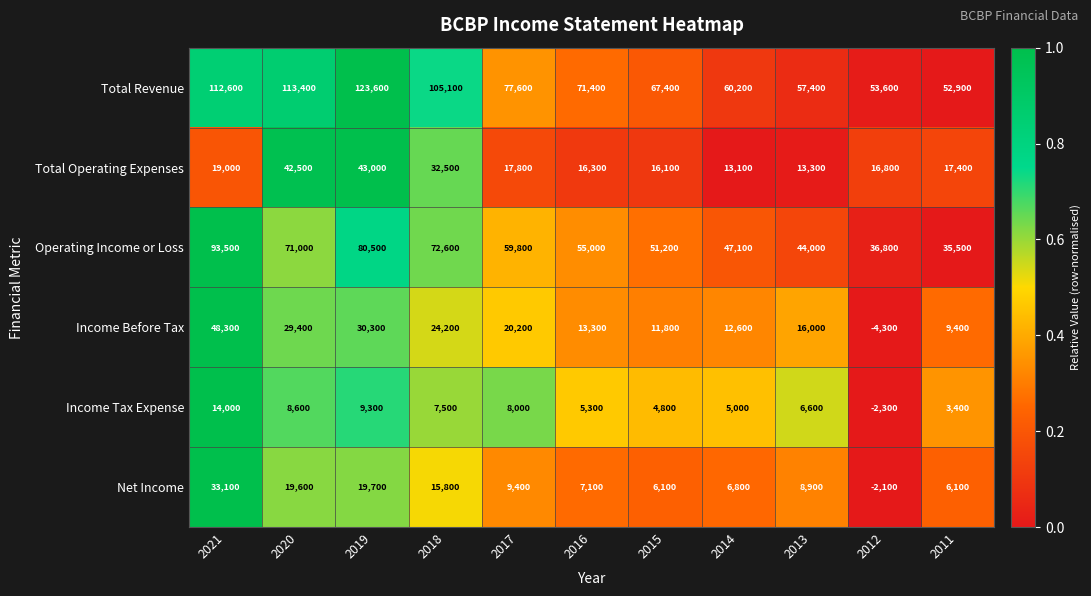

Count the number of categories in the chart.

11